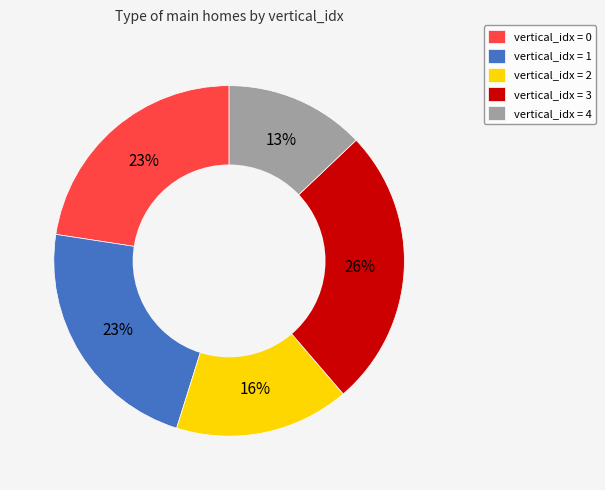

How many segments does this pie chart have?

5